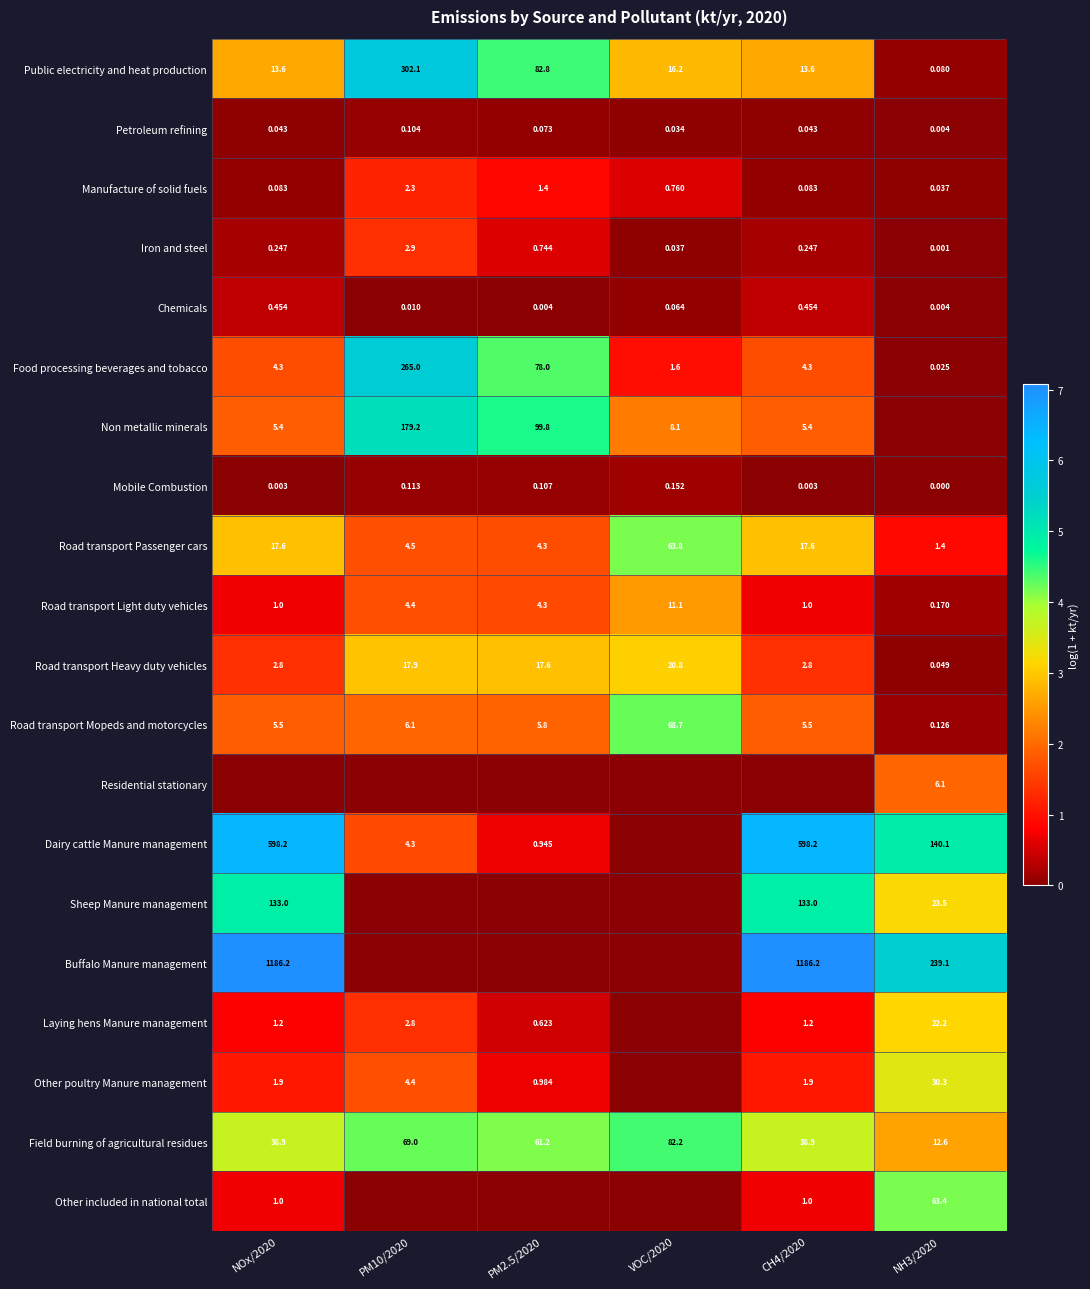

Is the value of Petroleum refining at CH4/2020 greater than the value of Iron and steel at NH3/2020?

Yes